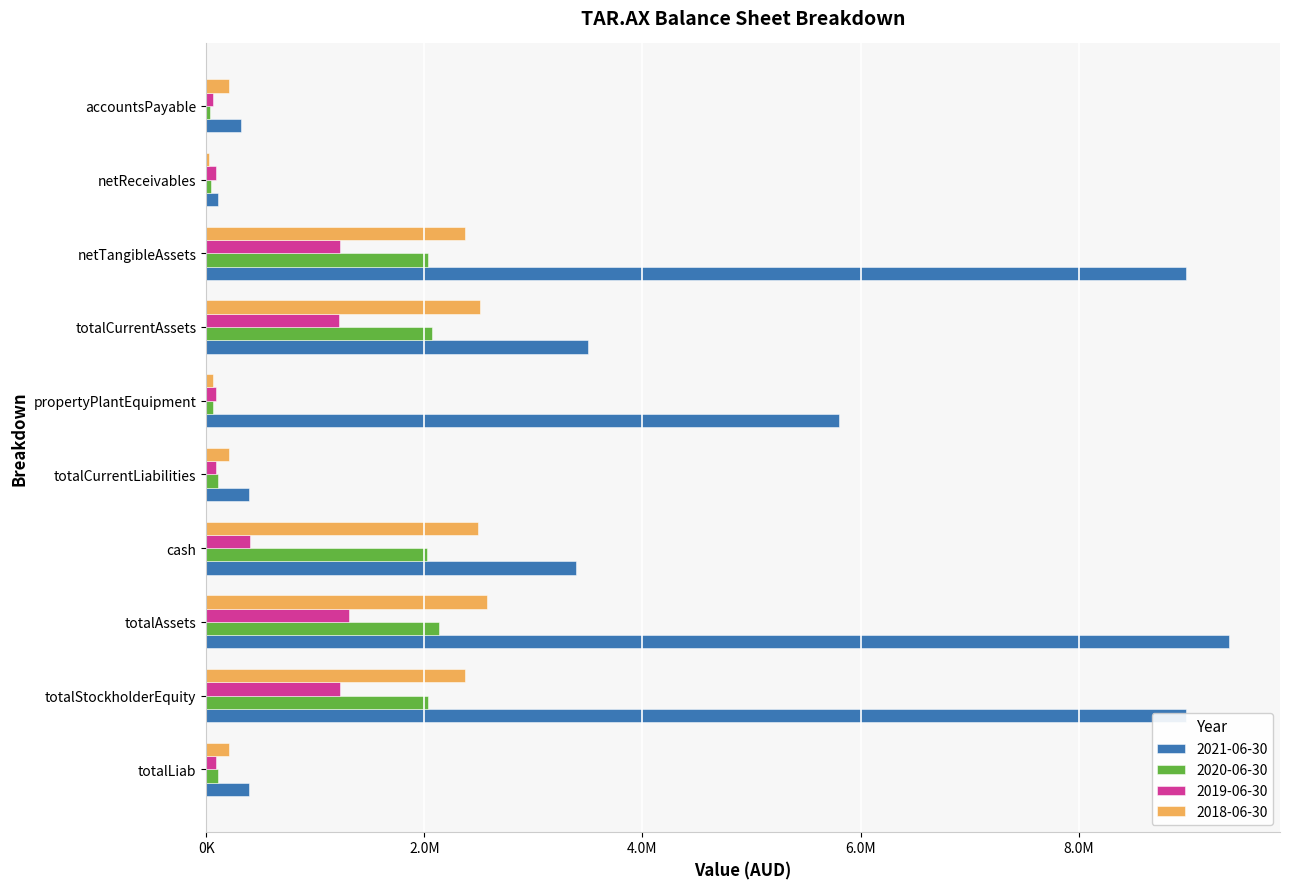

What is the total value across all series at totalLiab?

792466